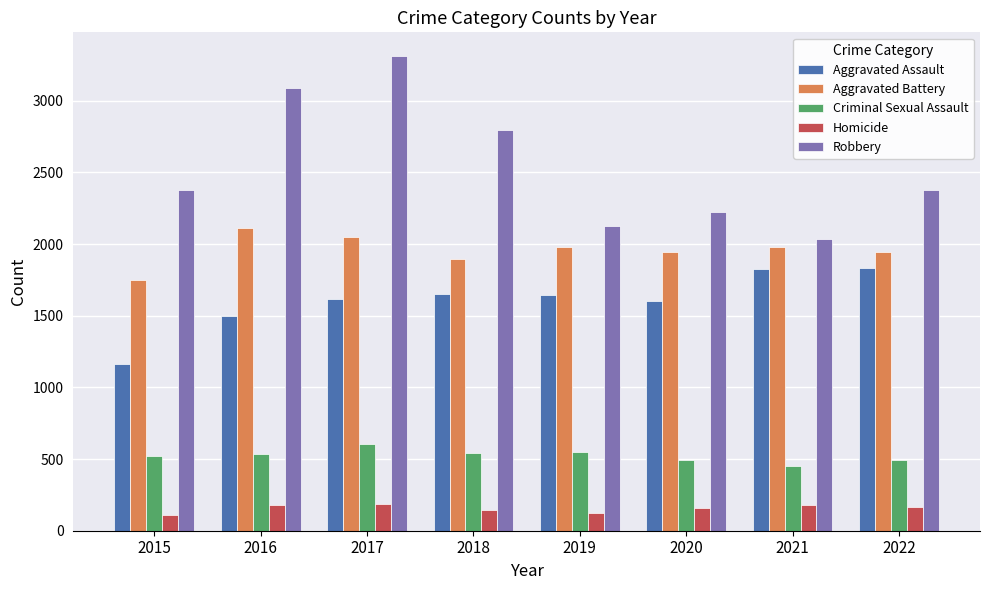

Count the number of data series in this chart.

5